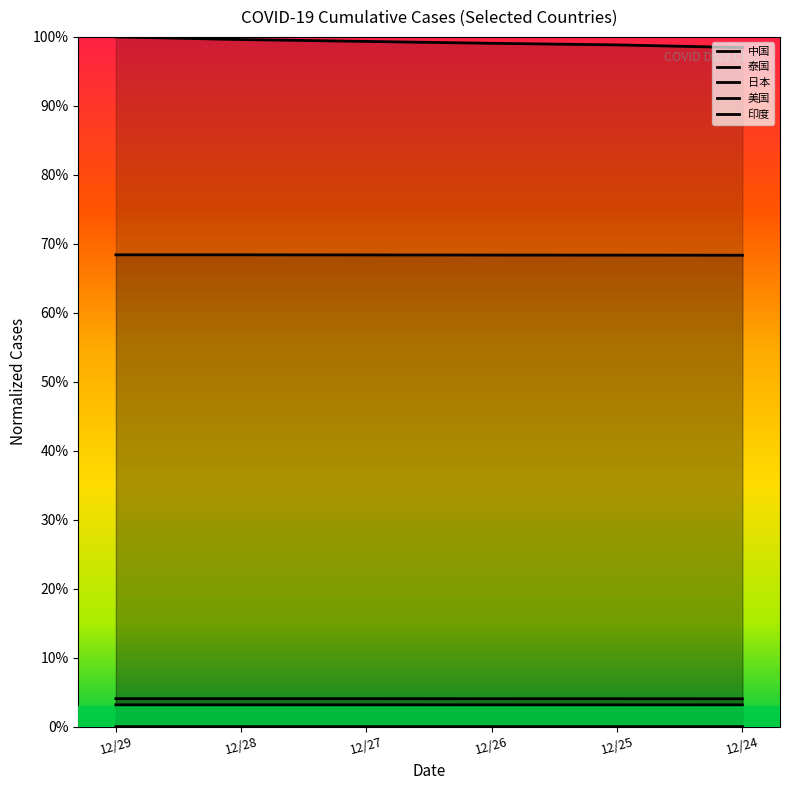

List the labels in order of 泰国 value, largest first.

12/29, 12/28, 12/27, 12/26, 12/25, 12/24